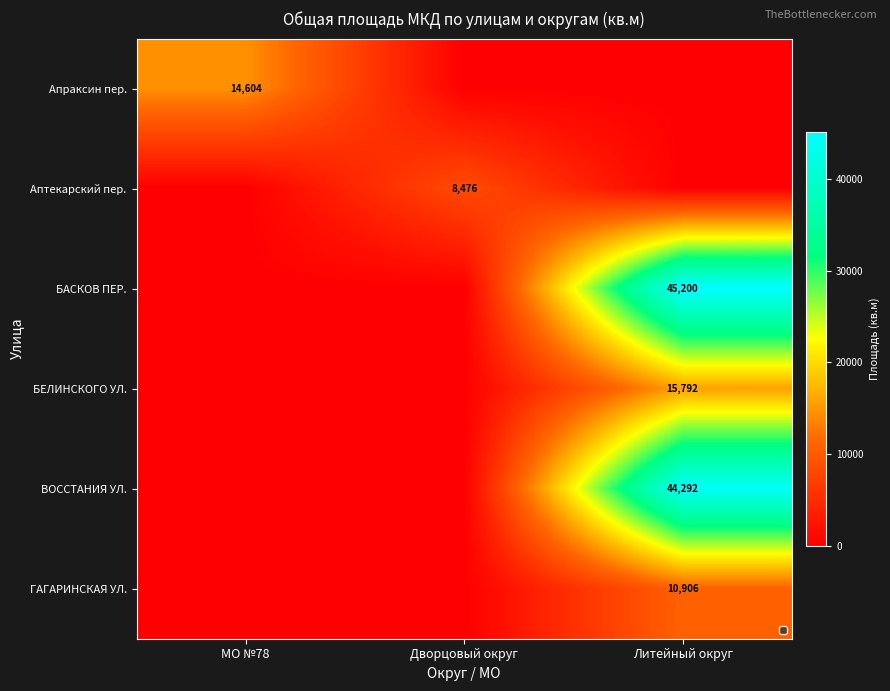

Which has a higher value, Литейный округ or МО №78?

МО №78